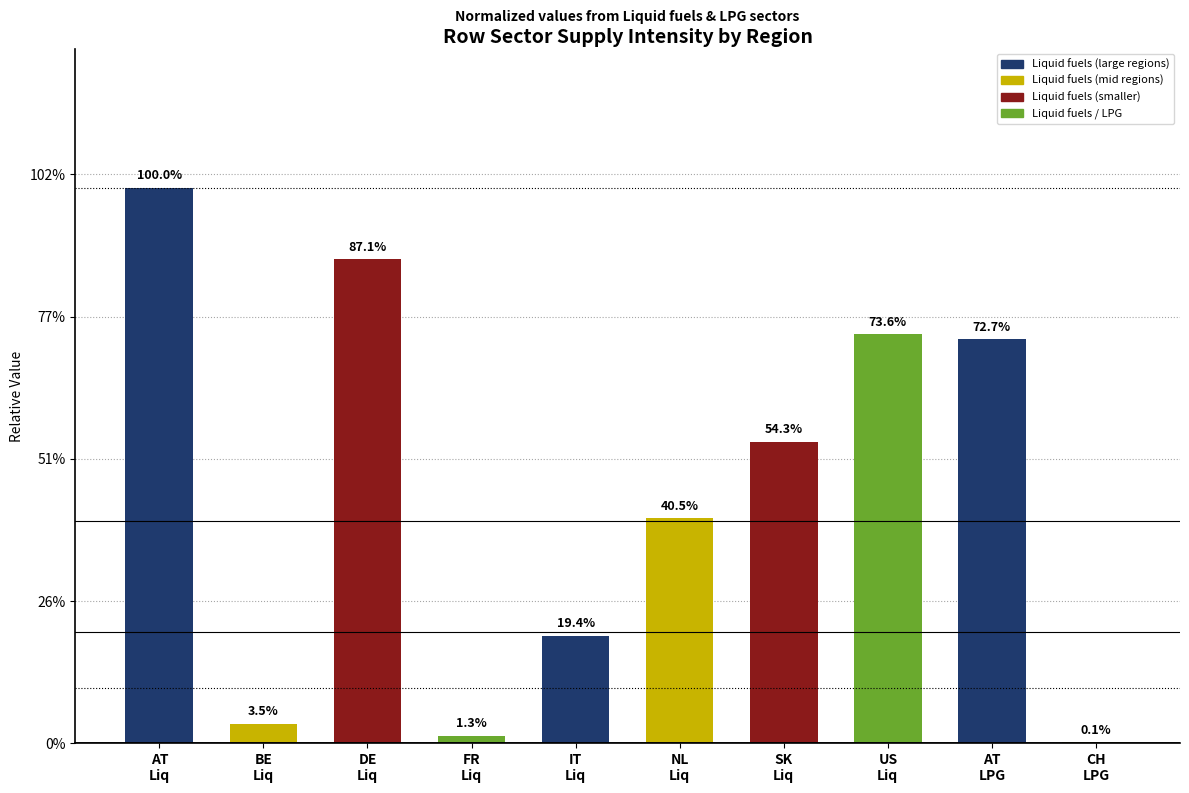

Rank the categories by value from lowest to highest.

CH
LPG, FR
Liq, BE
Liq, IT
Liq, NL
Liq, SK
Liq, AT
LPG, US
Liq, DE
Liq, AT
Liq